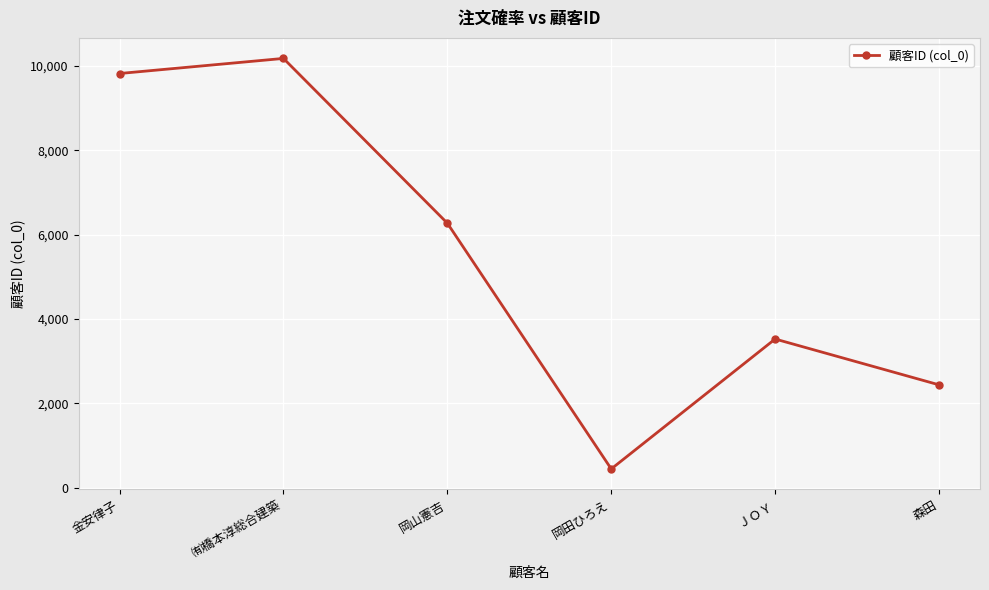

The value at ＪＯＹ is 3525. True or false?

True